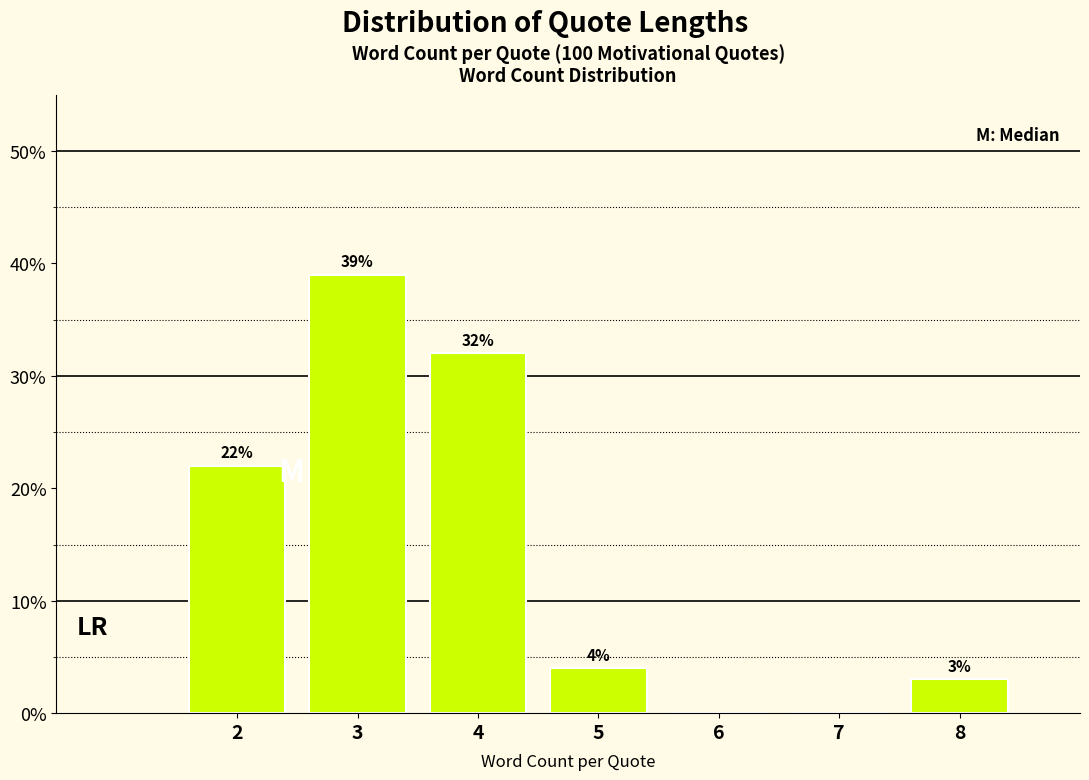

Reading left to right, transcribe all the data shown in this chart.

2=22	3=39	4=32	5=4	6=0	7=0	8=3